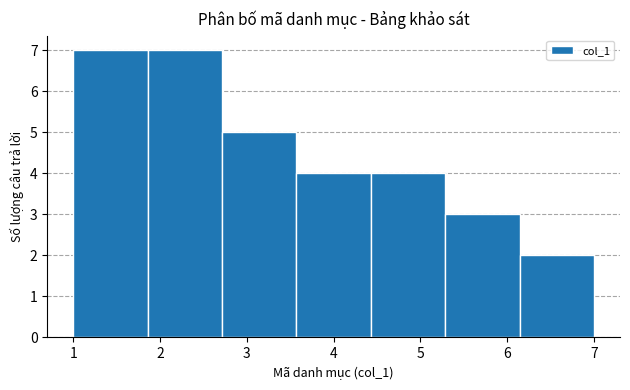

Reading left to right, transcribe this chart: for each bar, give the range it covers on the x-axis and its height. Neither the bar edges nor the heights are printed on the chart, so give them approximately, as read against the axes.

1.0 to 1.9: 7
1.9 to 2.7: 7
2.7 to 3.6: 5
3.6 to 4.4: 4
4.4 to 5.3: 4
5.3 to 6.1: 3
6.1 to 7.0: 2